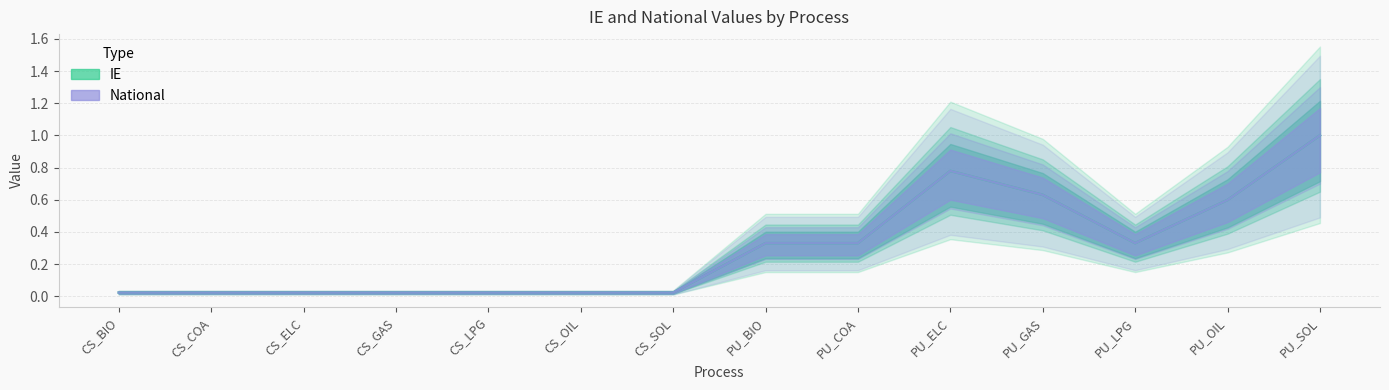

Rank the categories by National value from lowest to highest.

CS_BIO, CS_COA, CS_ELC, CS_GAS, CS_LPG, CS_OIL, CS_SOL, PU_BIO, PU_COA, PU_LPG, PU_OIL, PU_GAS, PU_ELC, PU_SOL